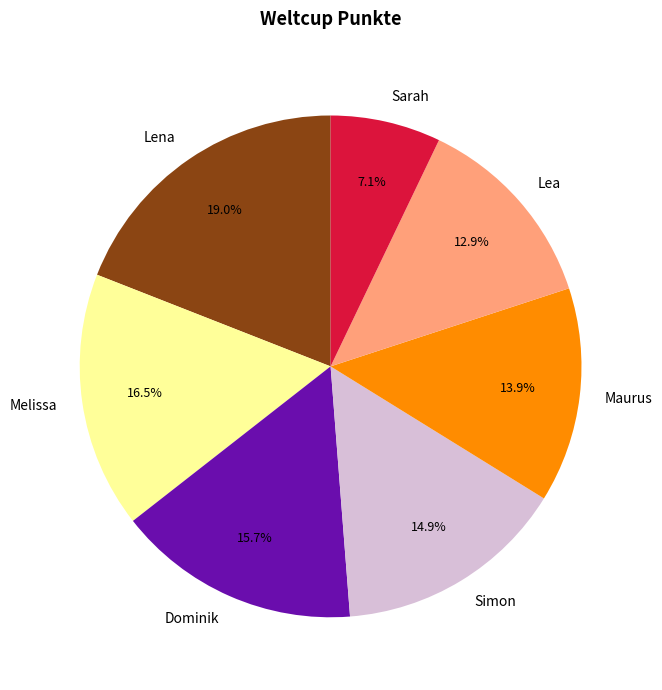

Rank the categories by value from lowest to highest.

Sarah, Lea, Maurus, Simon, Dominik, Melissa, Lena